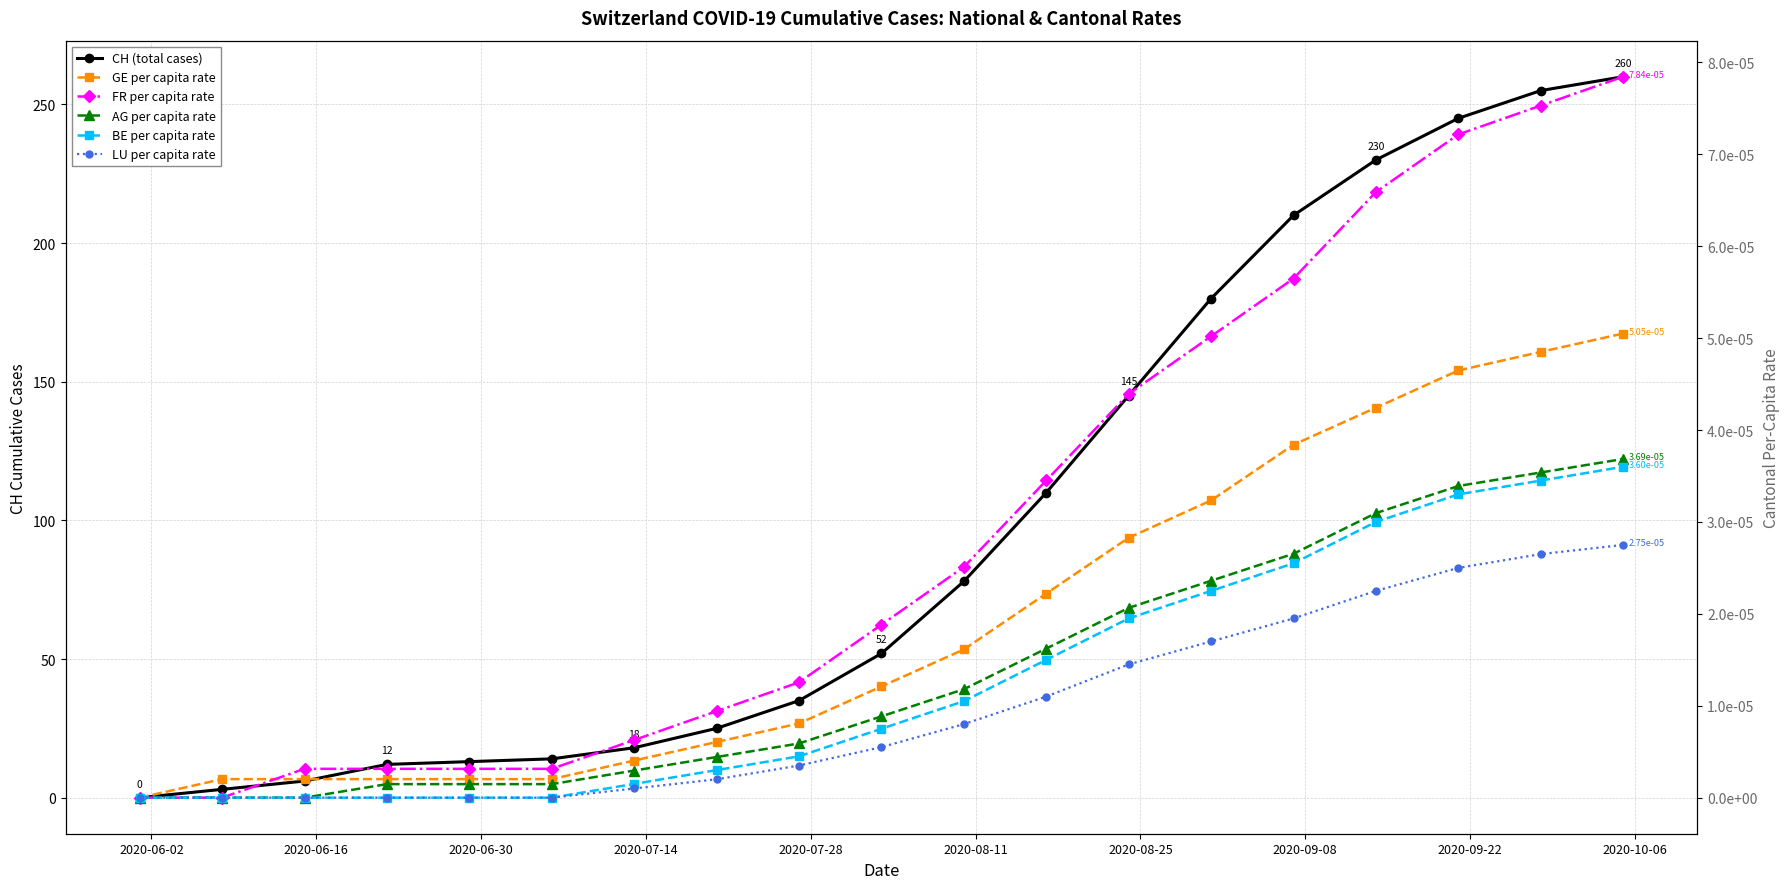

True or false: AG per capita rate and GE per capita rate cross at least once.

False